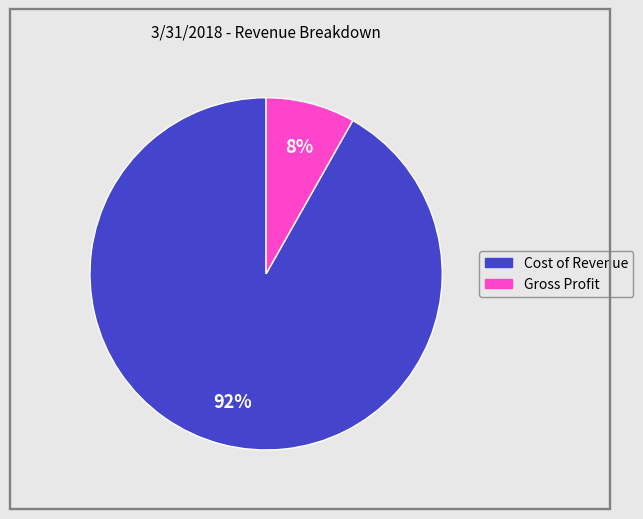

Which slice is the smallest?

Gross Profit